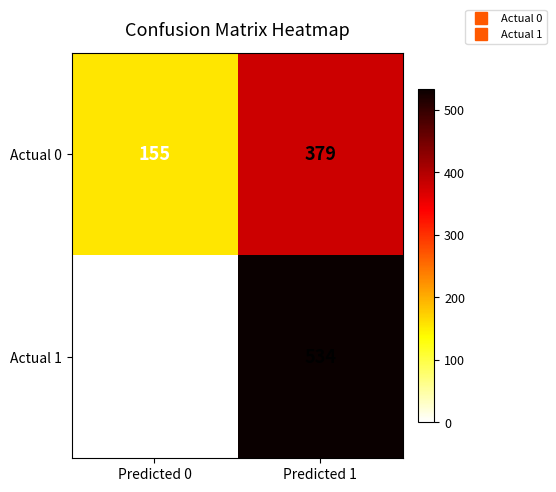

Which series changed the most between Predicted 0 and Predicted 1?

Actual 1